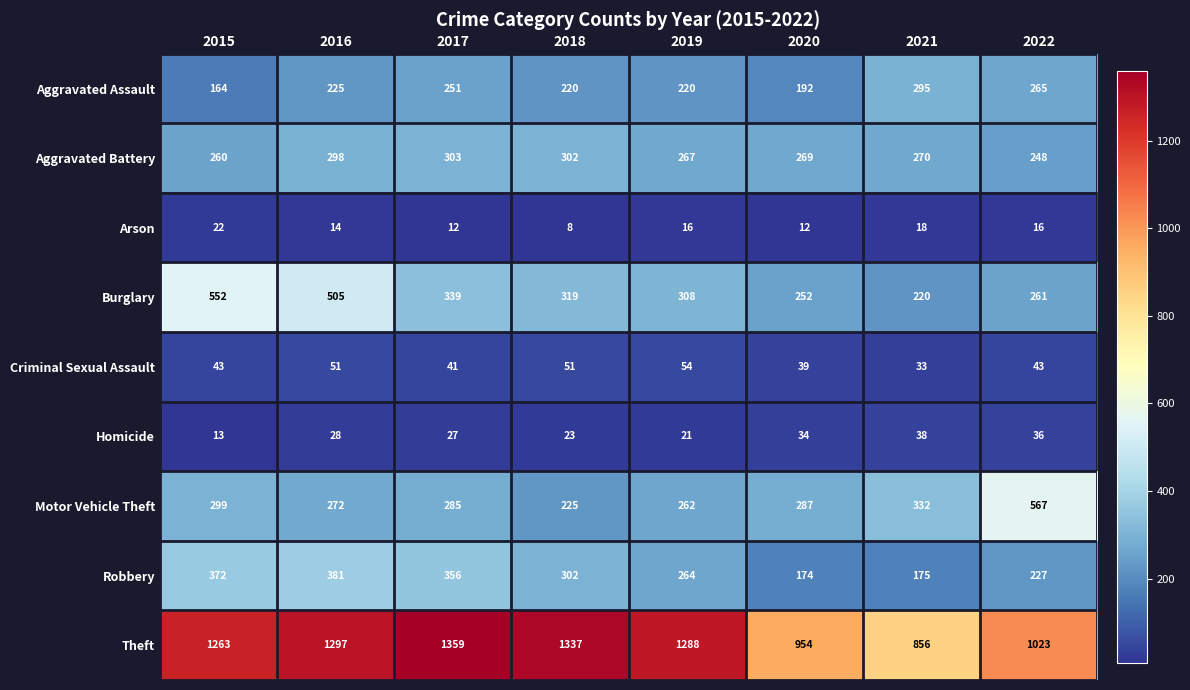

Which series changed the most between 2018 and 2022?

Motor Vehicle Theft